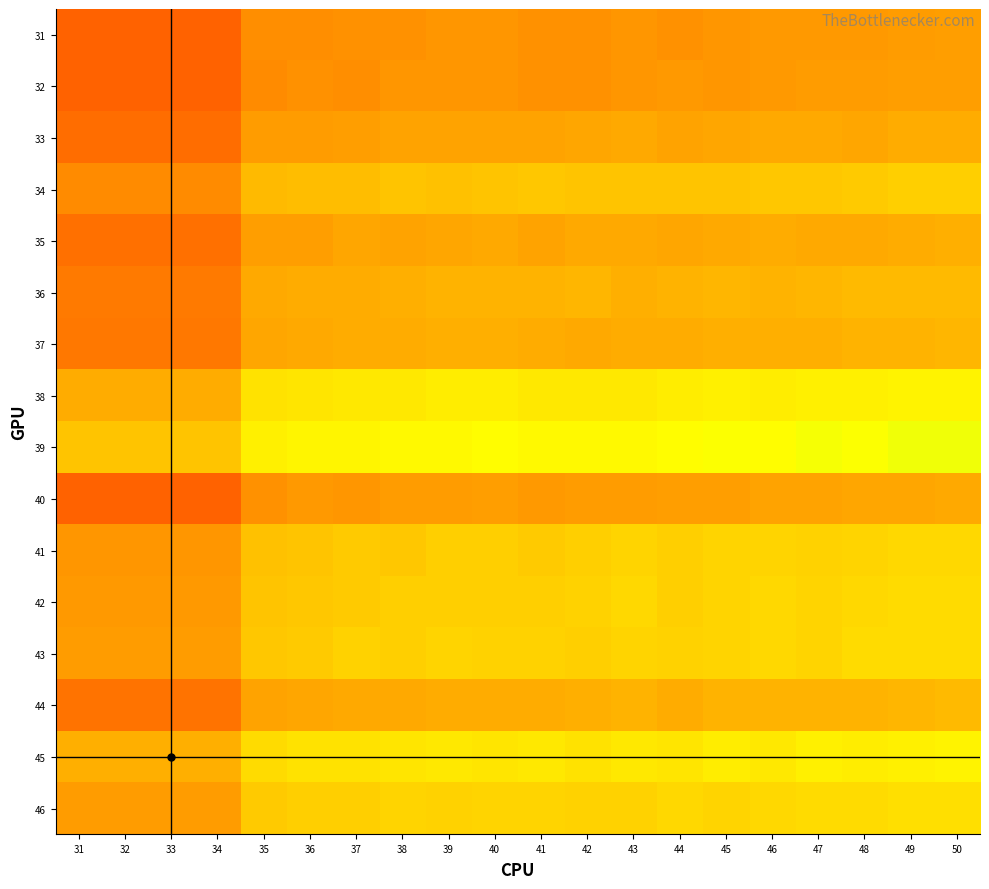

At which category is the sum across all series the highest?

50